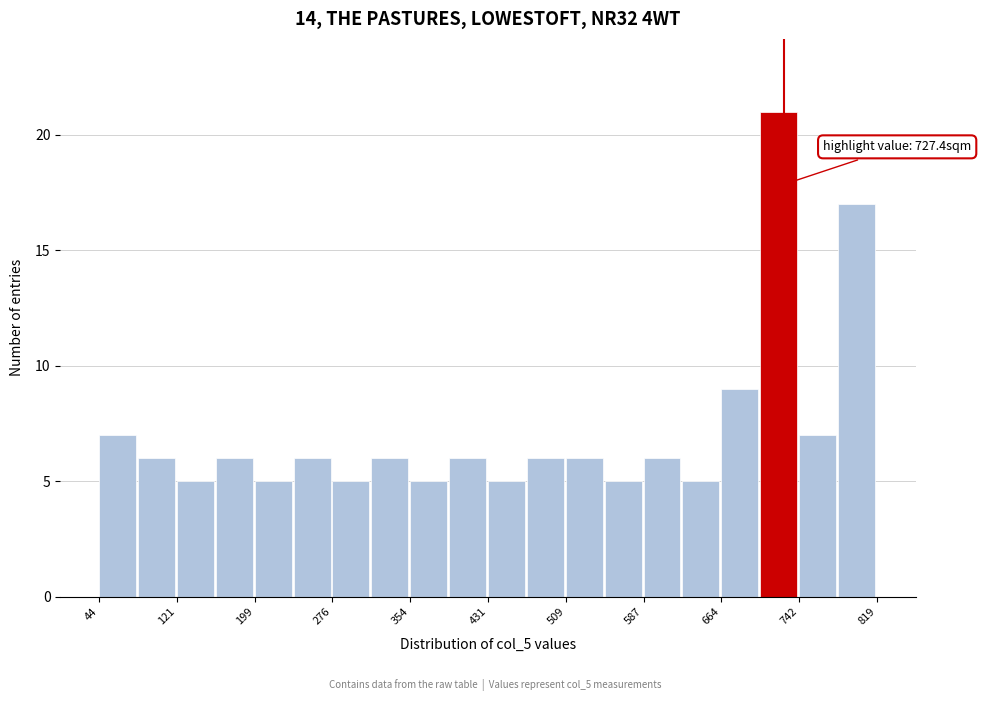

Read against the x-axis, roughly where is the centre of the tallest bar?

720